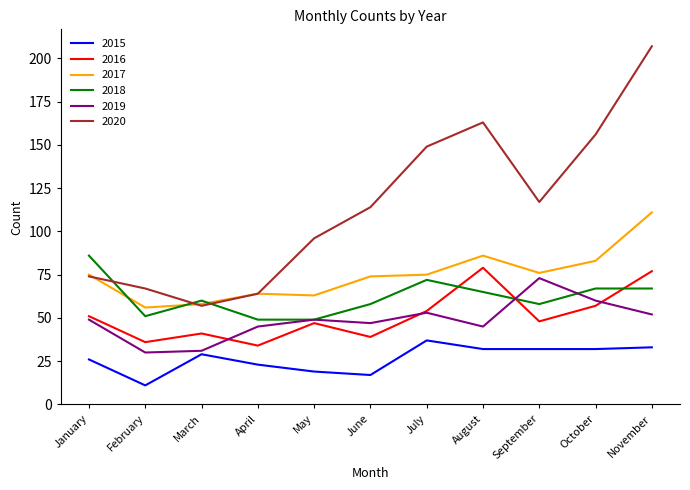

Is it true that 2020 equals 114 at June?

True